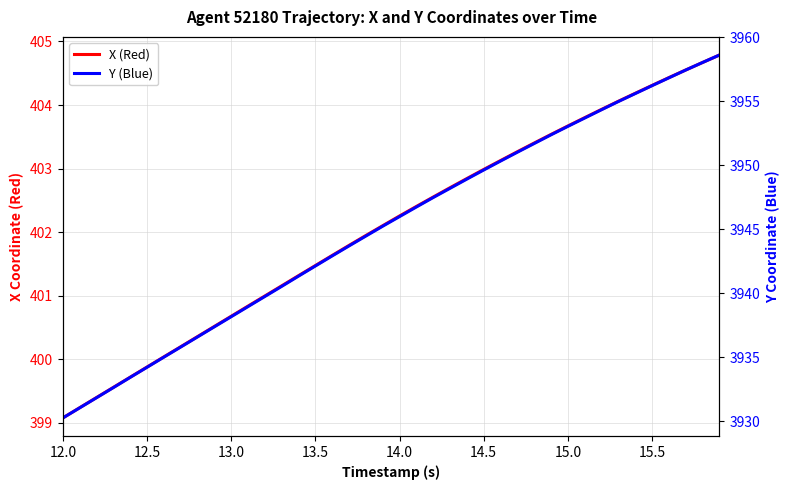

Which series has the largest total across all categories?

Y (Blue)